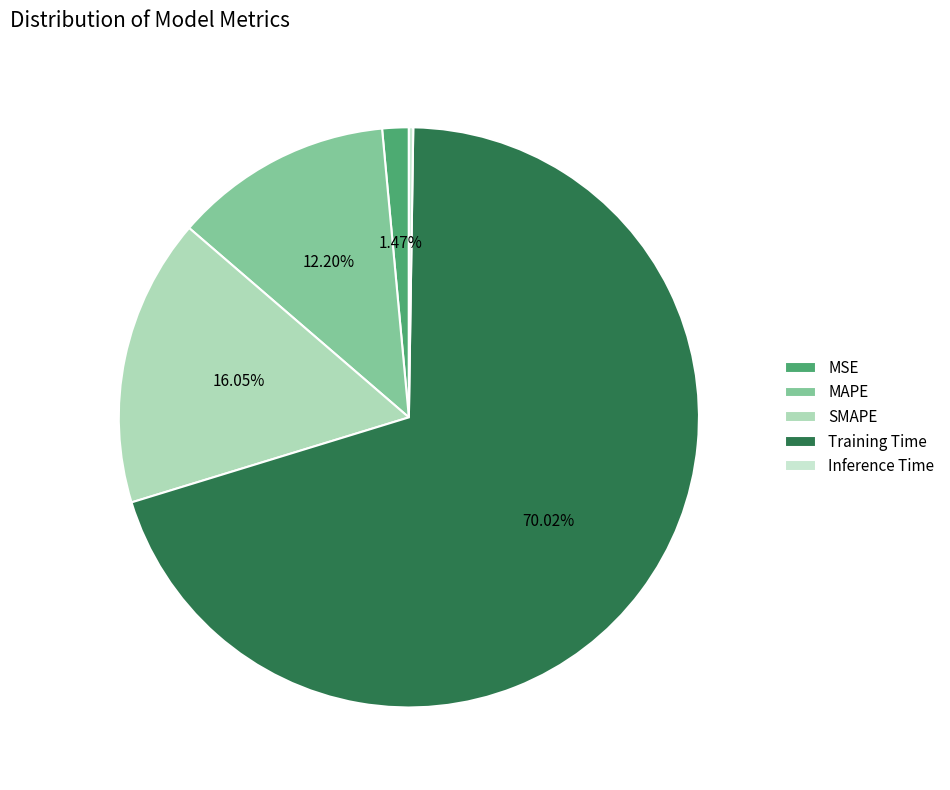

Is it true that MSE is 1% of the pie?

True